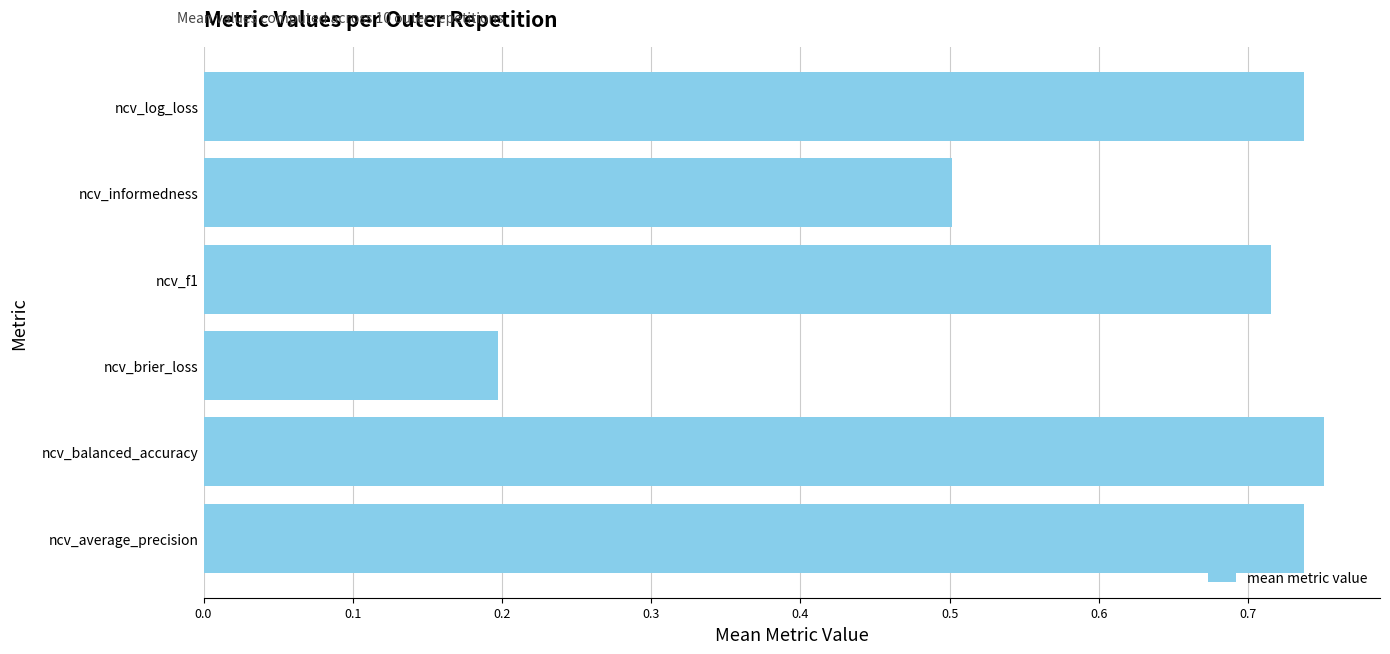

What is the difference between the values at ncv_brier_loss and ncv_f1?

0.5